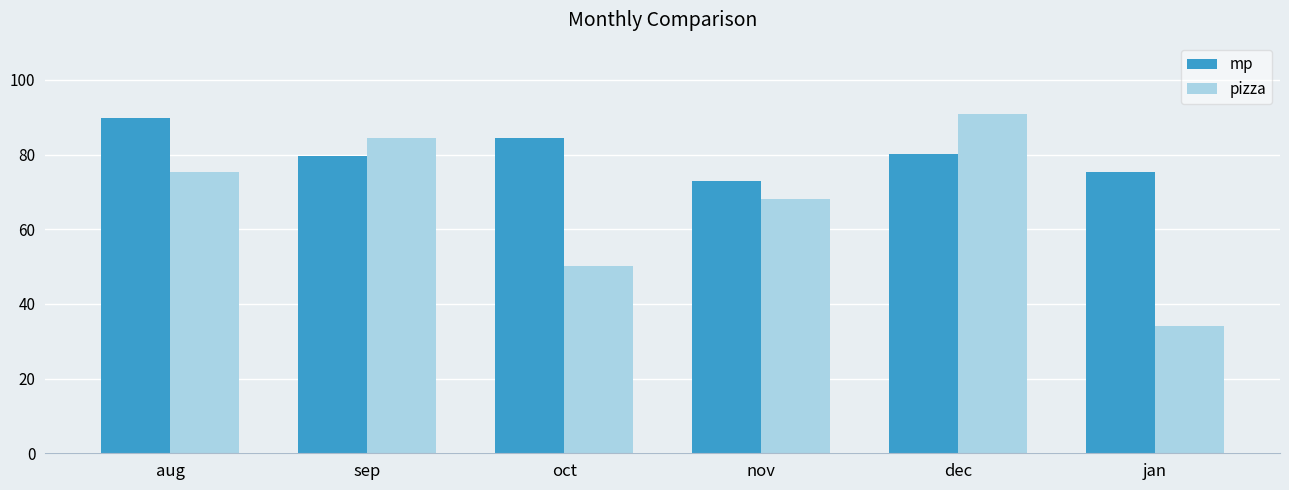

What is the difference between the maximum and minimum values in the pizza series?

56.7